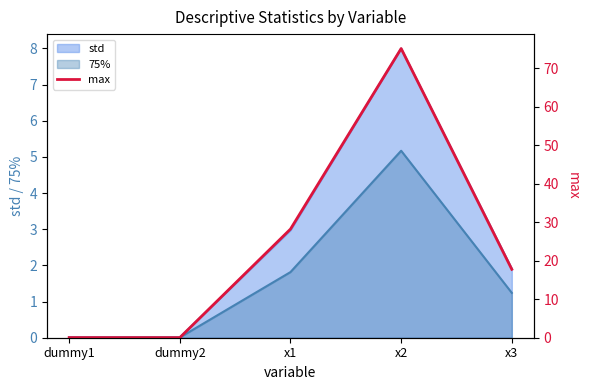

Where is std nearest to the value 4?

x1